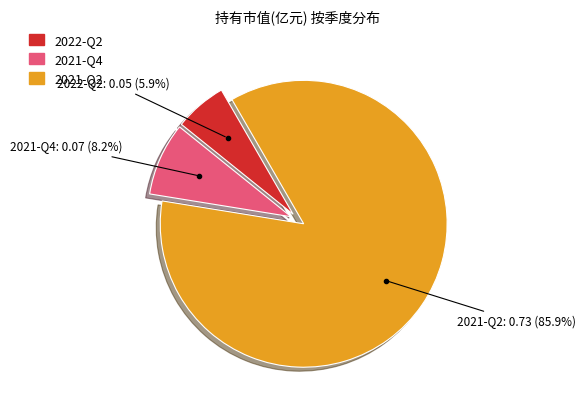

To the nearest percent, what is the combined percentage of 2021-Q4 and 2021-Q2?

94%